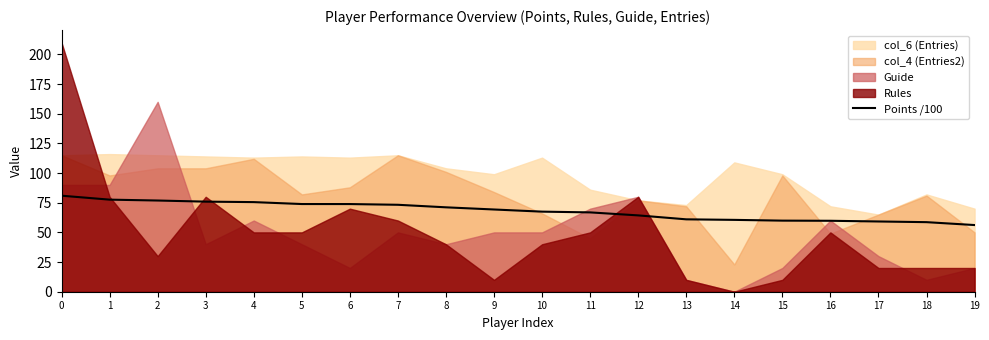

The value at 5 is 31.0. True or false?

False